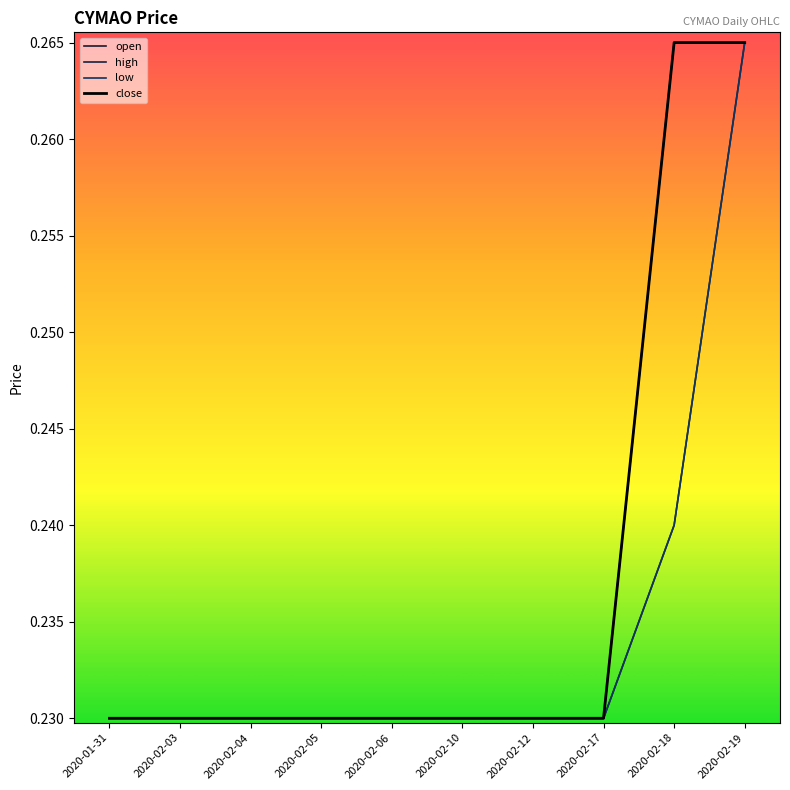

Does the chart display data point markers on the line(s)?

No